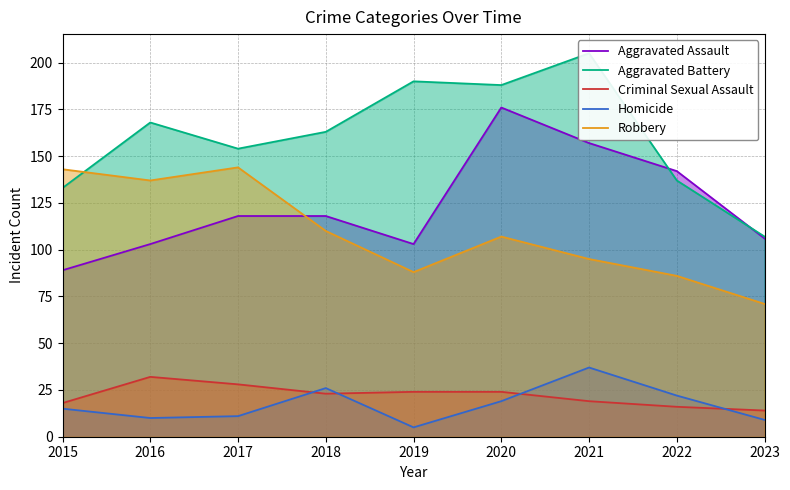

Reading right to left, list all the values displayed in this chart.

Aggravated Assault: 106	142	157	176	103	118	118	103	89
Aggravated Battery: 107	137	205	188	190	163	154	168	133
Criminal Sexual Assault: 14	16	19	24	24	23	28	32	18
Homicide: 9	22	37	19	5	26	11	10	15
Robbery: 71	86	95	107	88	110	144	137	143